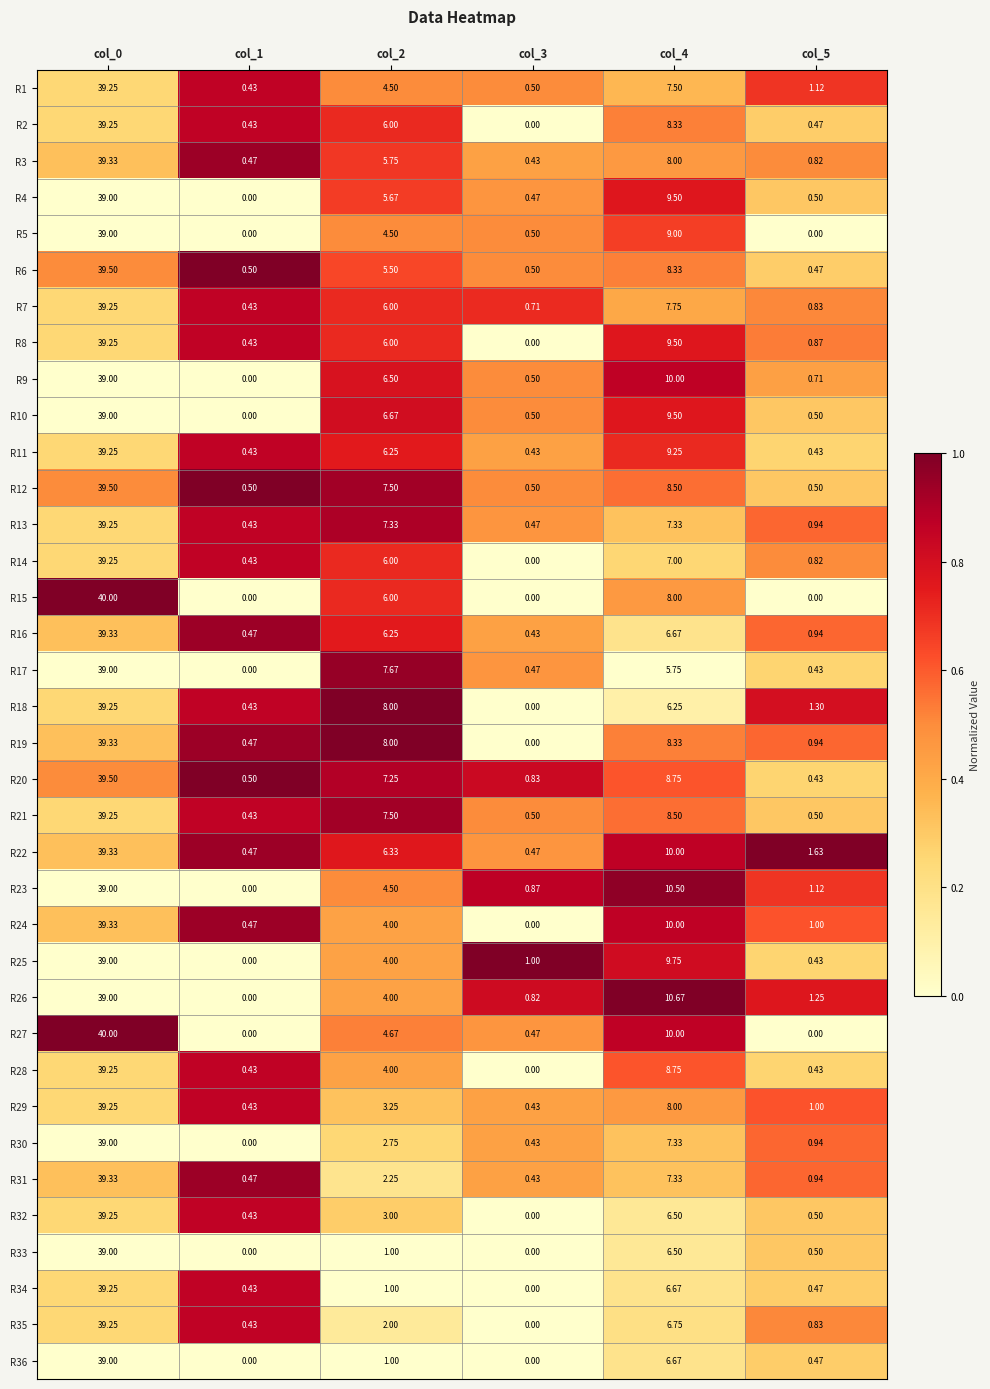

Is the value of R1 at col_0 greater than the value of R29 at col_1?

Yes